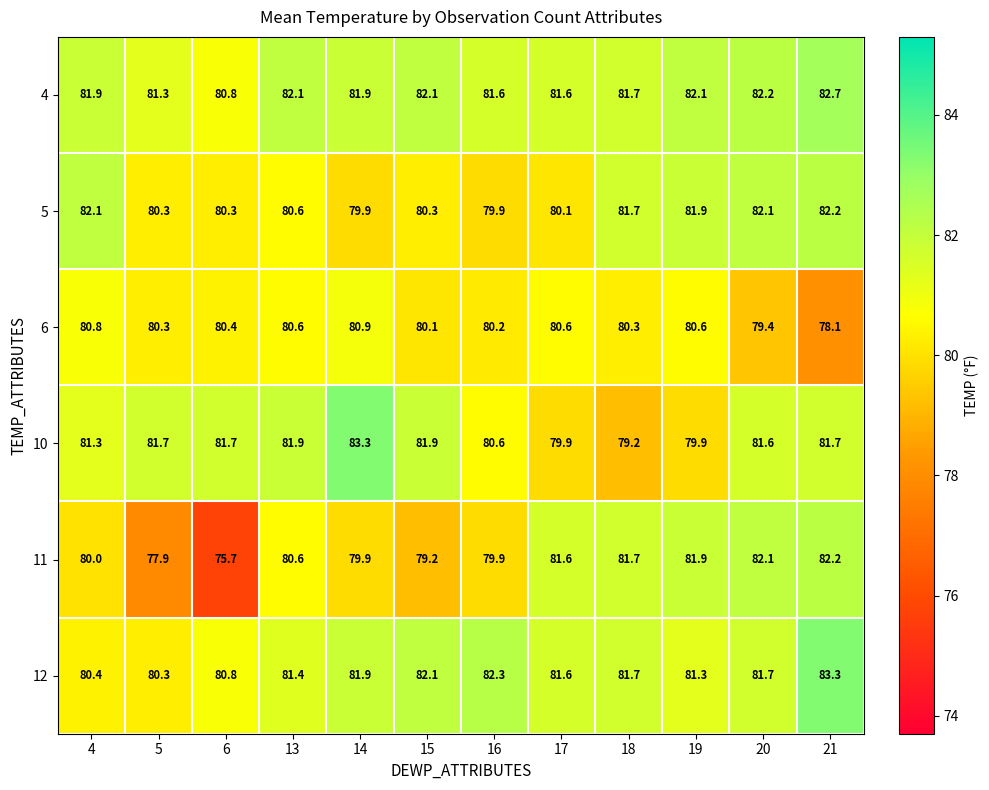

Where is 10 nearest to the value 81?

4